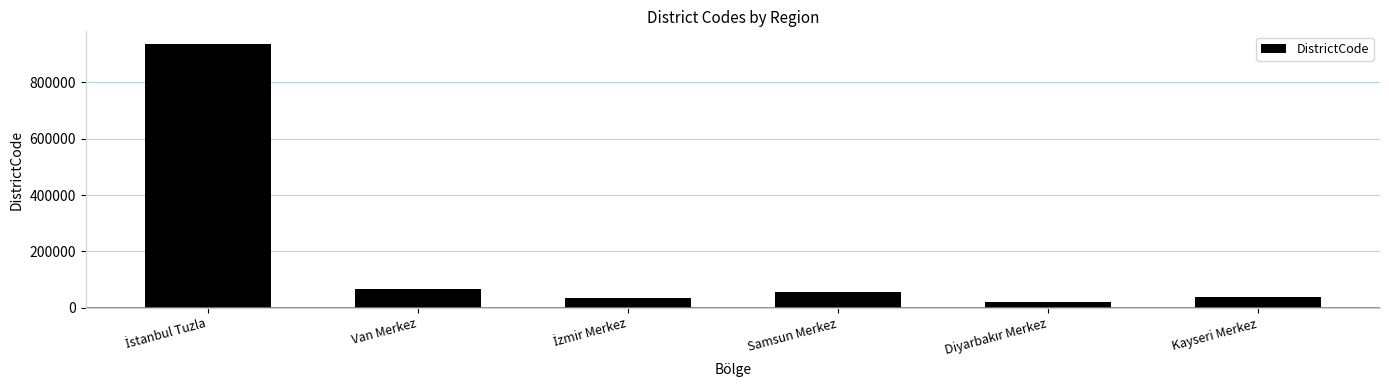

At which label is the value closest to 477508?

Van Merkez